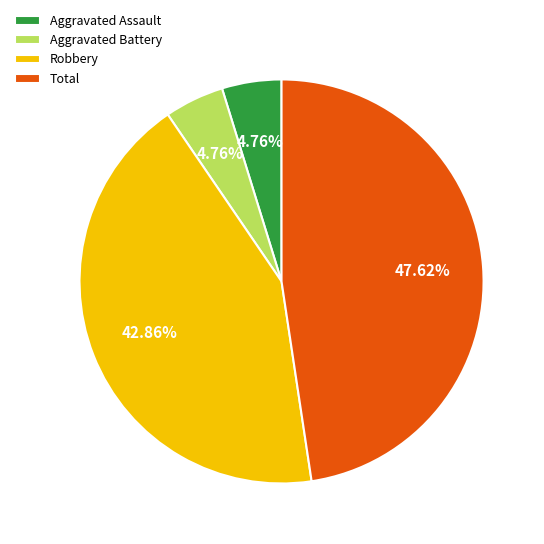

Between Aggravated Assault and Total, which is larger?

Total